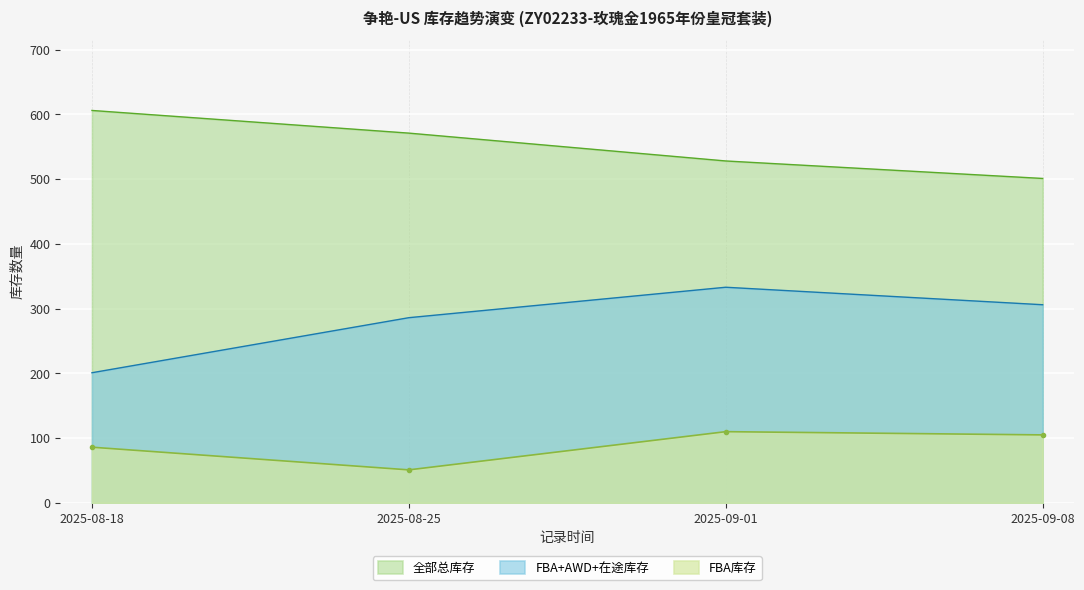

Rank the categories by FBA+AWD+在途库存 value from lowest to highest.

2025-08-18, 2025-08-25, 2025-09-08, 2025-09-01